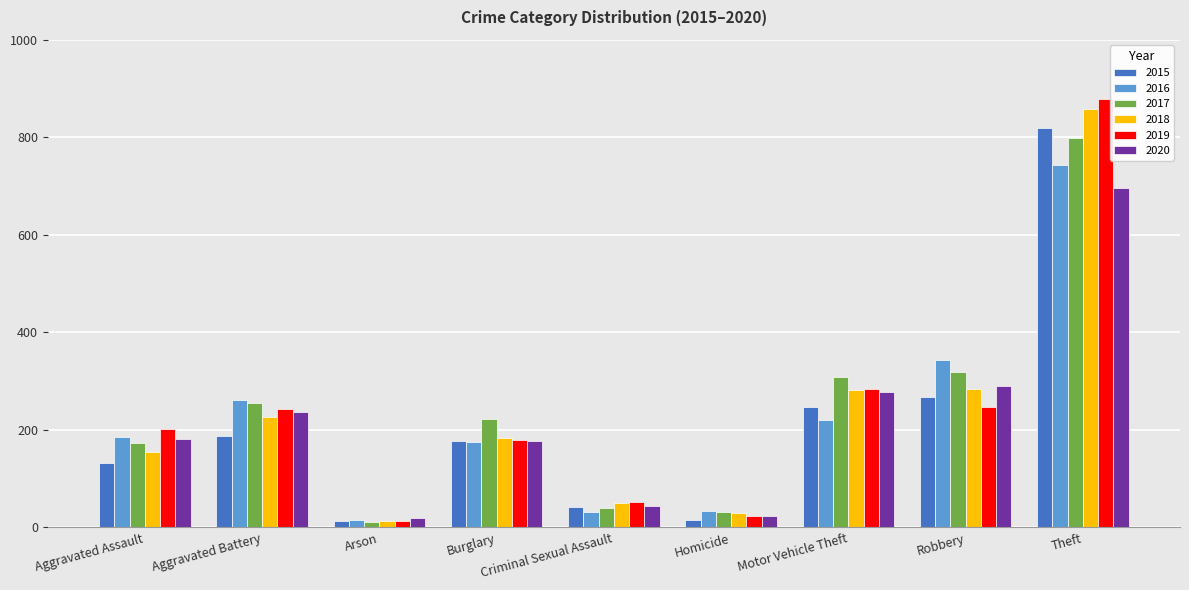

How many groups of bars are there?

9